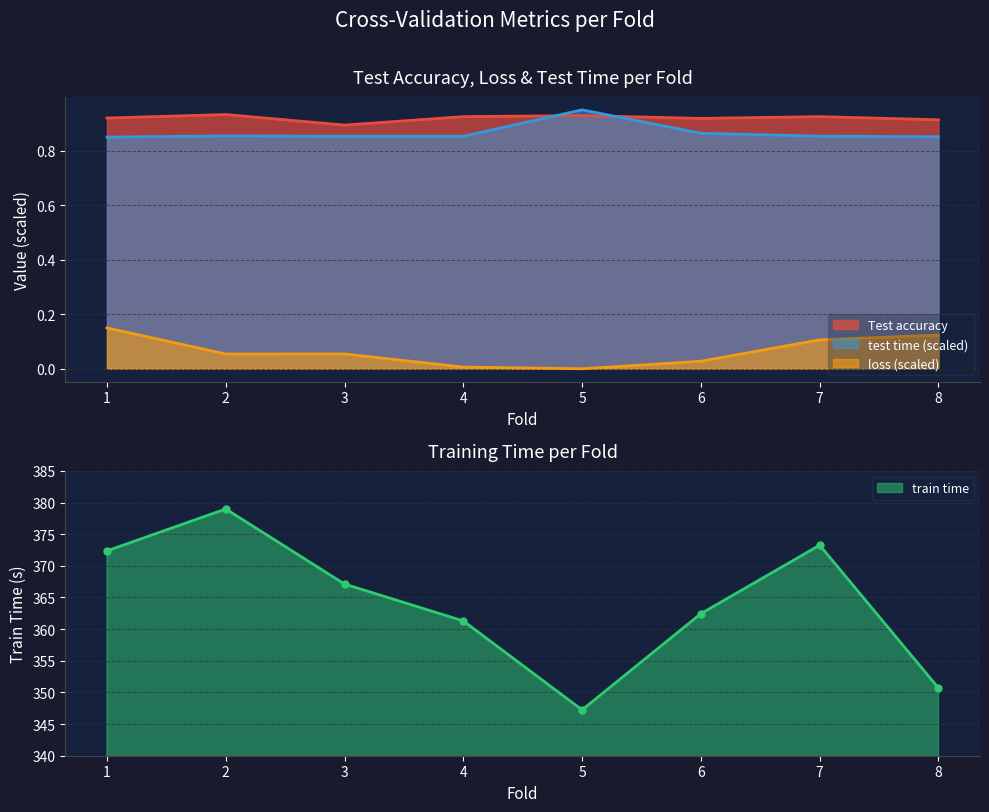

At which category does loss reach its first local peak?

3